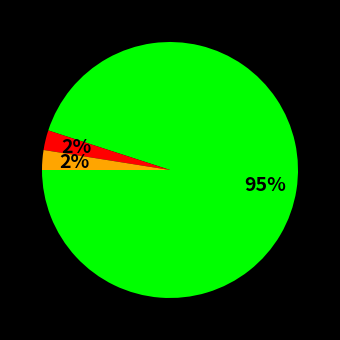

To the nearest percent, what is the average slice percentage?

33%